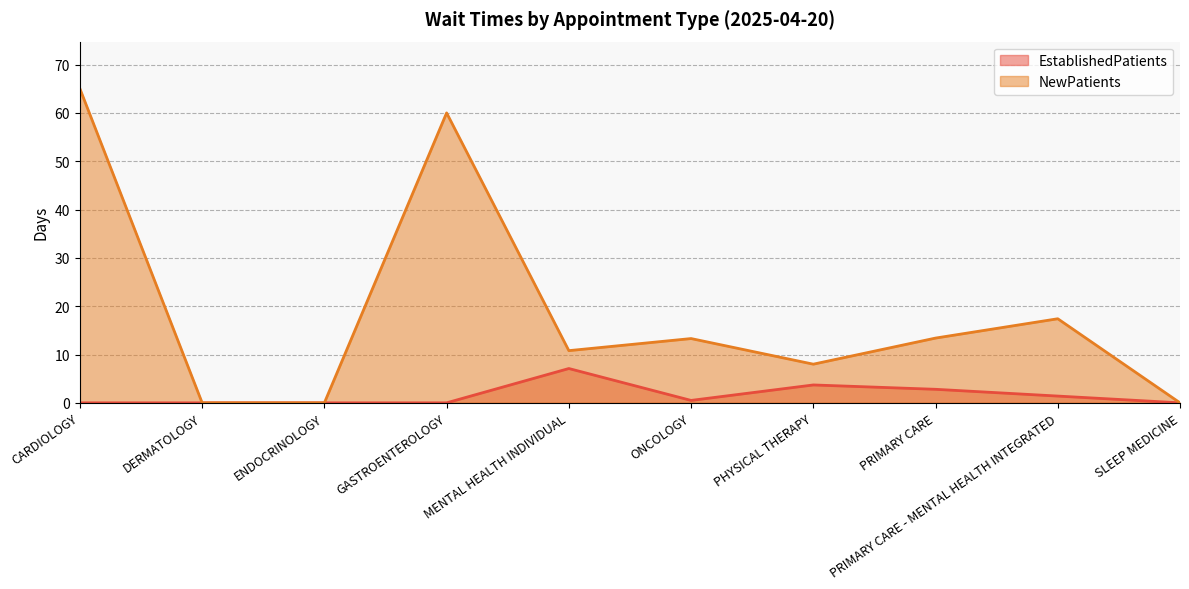

Which has a higher value, PRIMARY CARE or PRIMARY CARE - MENTAL HEALTH INTEGRATED?

PRIMARY CARE